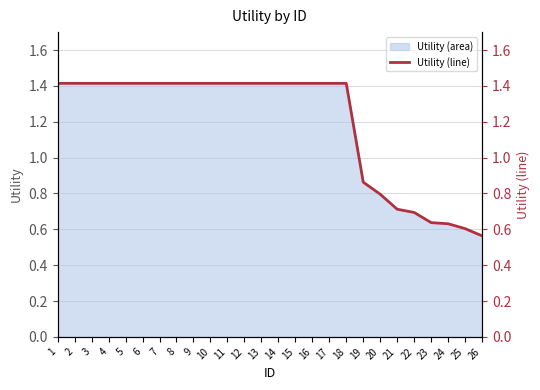

Does the chart have visible grid lines?

Yes